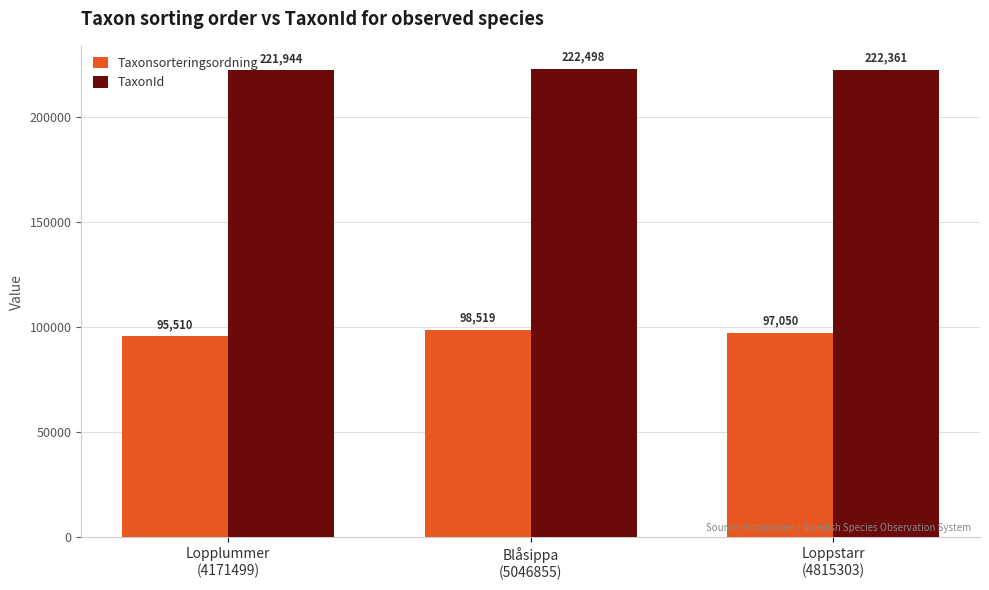

What is the difference between the maximum and second lowest values in the TaxonId series?

137